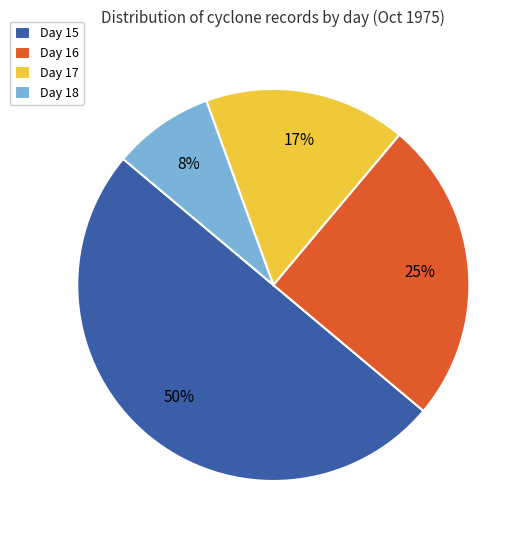

To the nearest percent, what percentage of the pie is Day 17?

17%